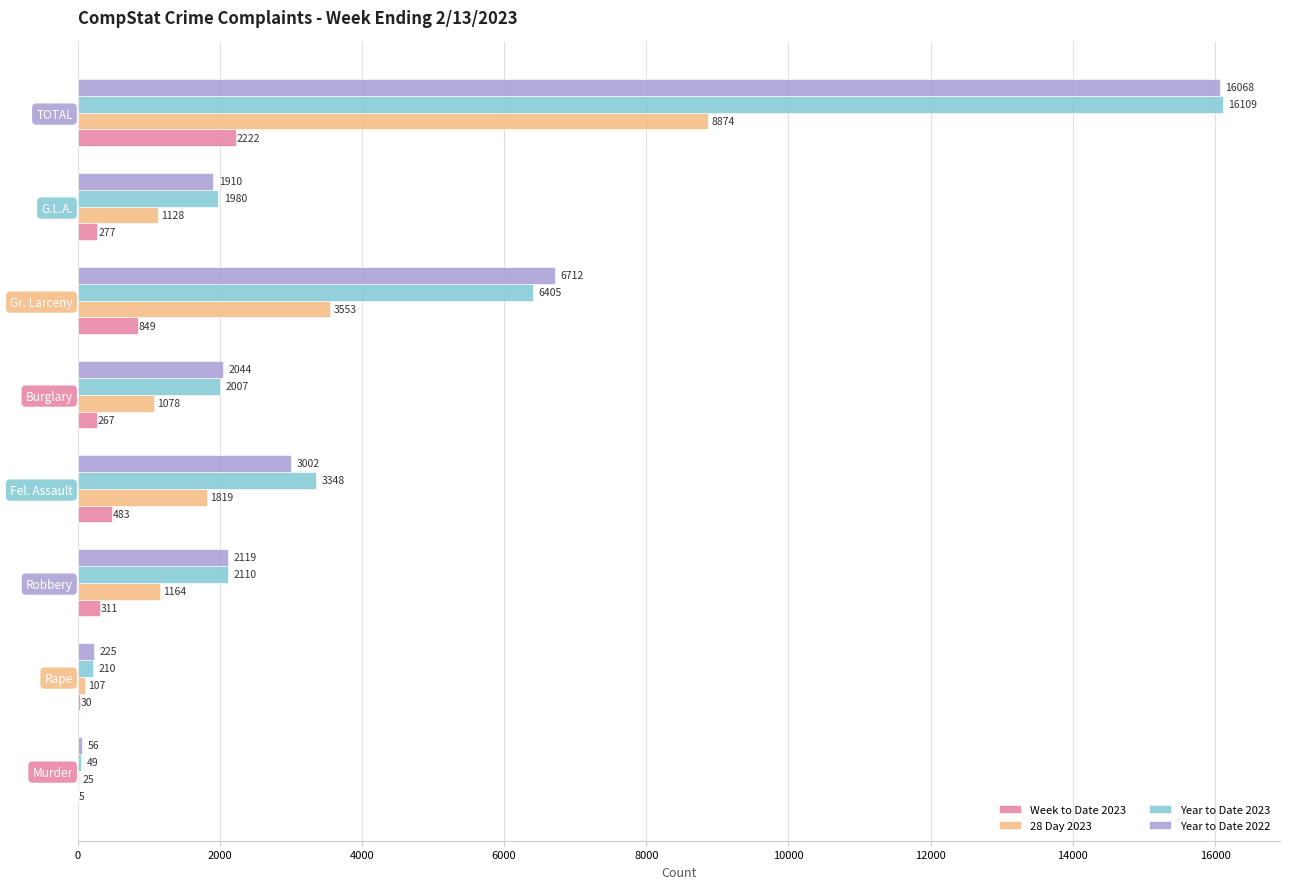

What are all the series names shown in the legend?

Week to Date 2023, 28 Day 2023, Year to Date 2023, Year to Date 2022